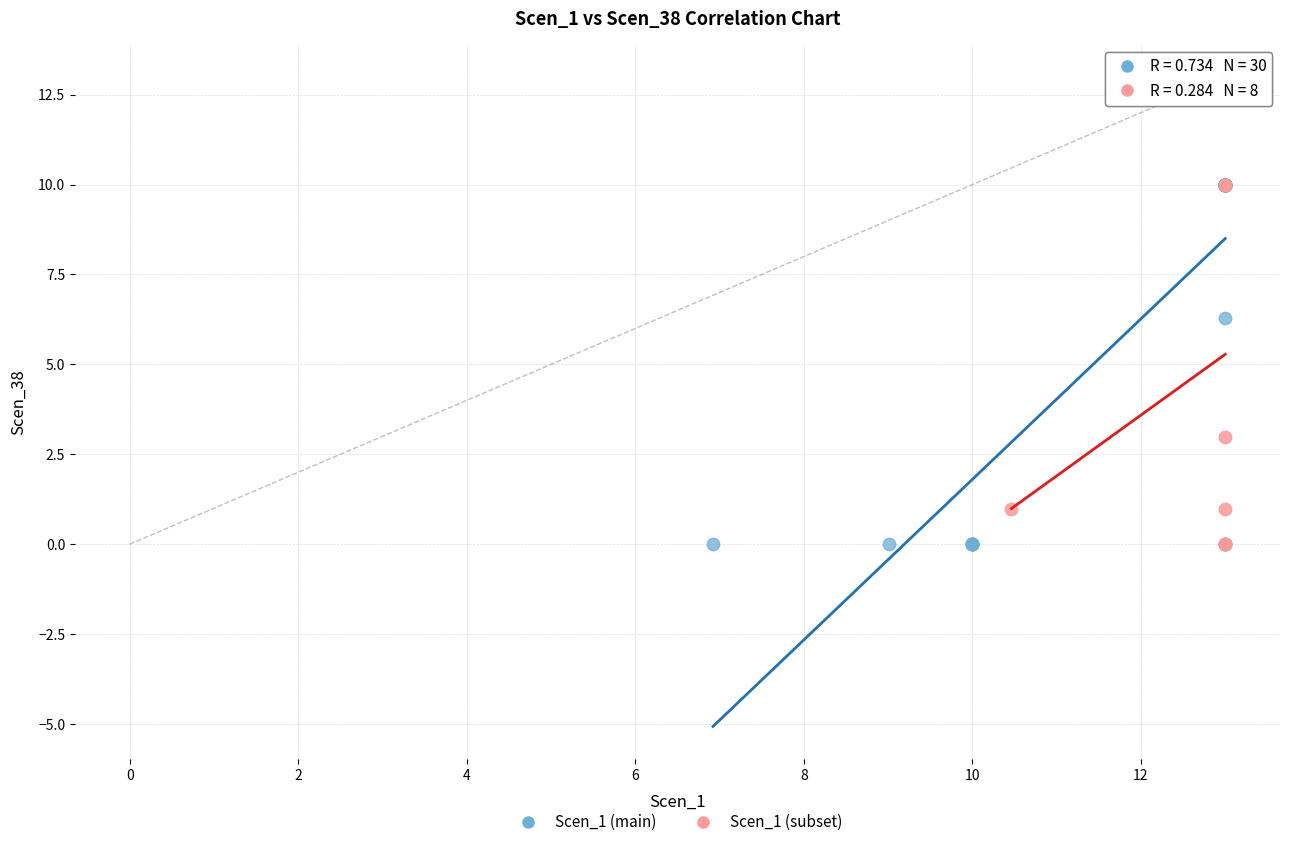

Which series has the widest spread of Y values?

Scen_1 (main)